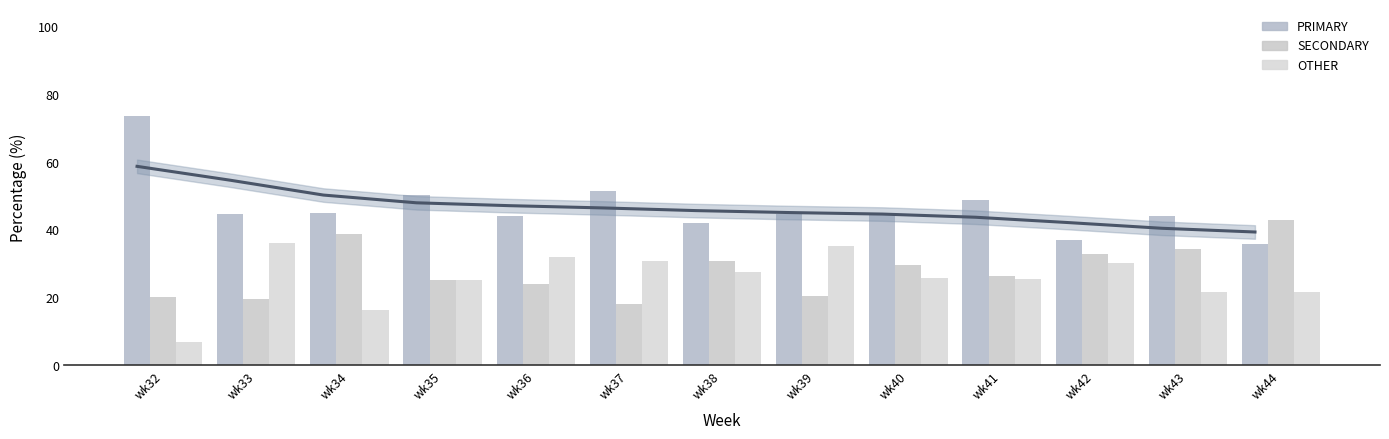

Does the chart contain stacked bars?

No